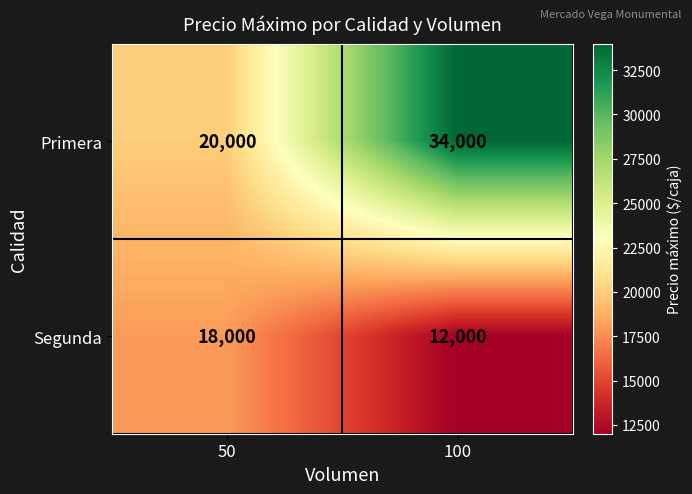

At which category is the sum across all series the highest?

100